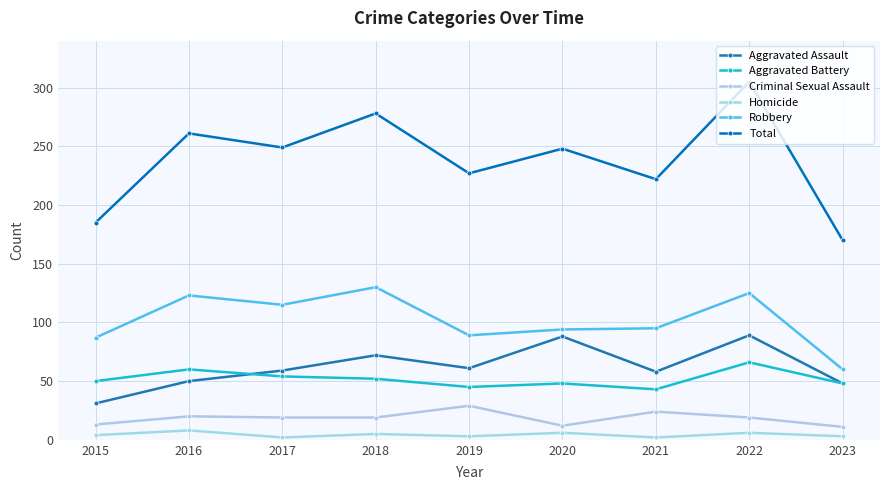

True or false: Total and Robbery intersect in this chart.

False